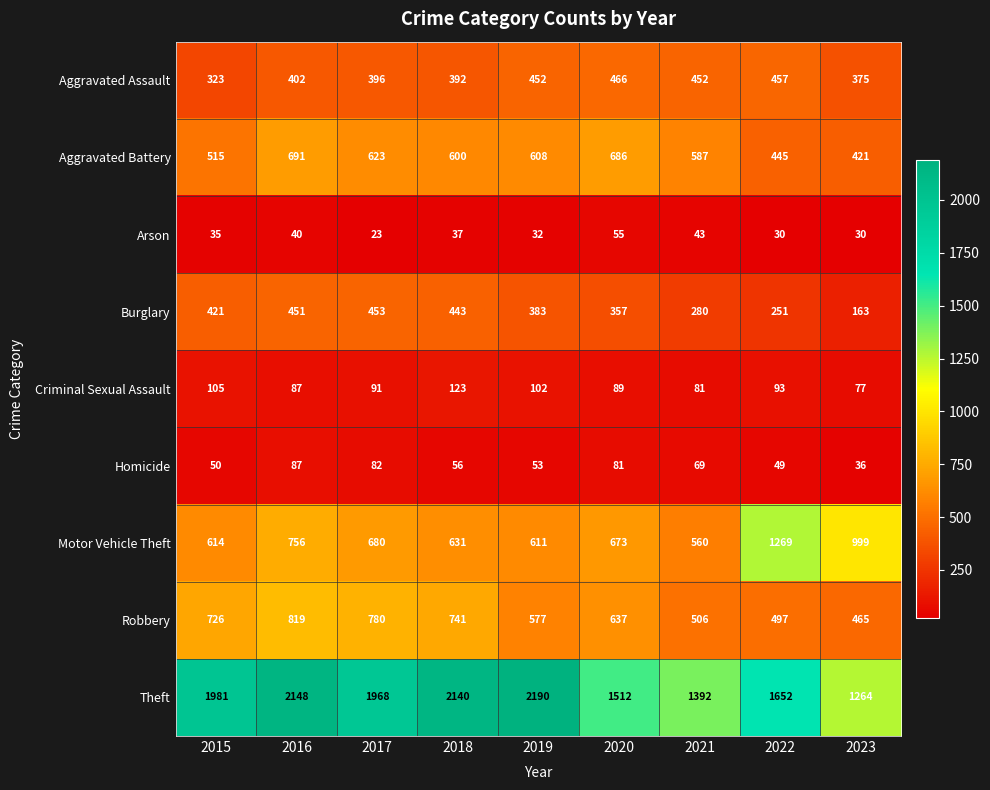

Which label corresponds to the smallest value in the chart?

2017